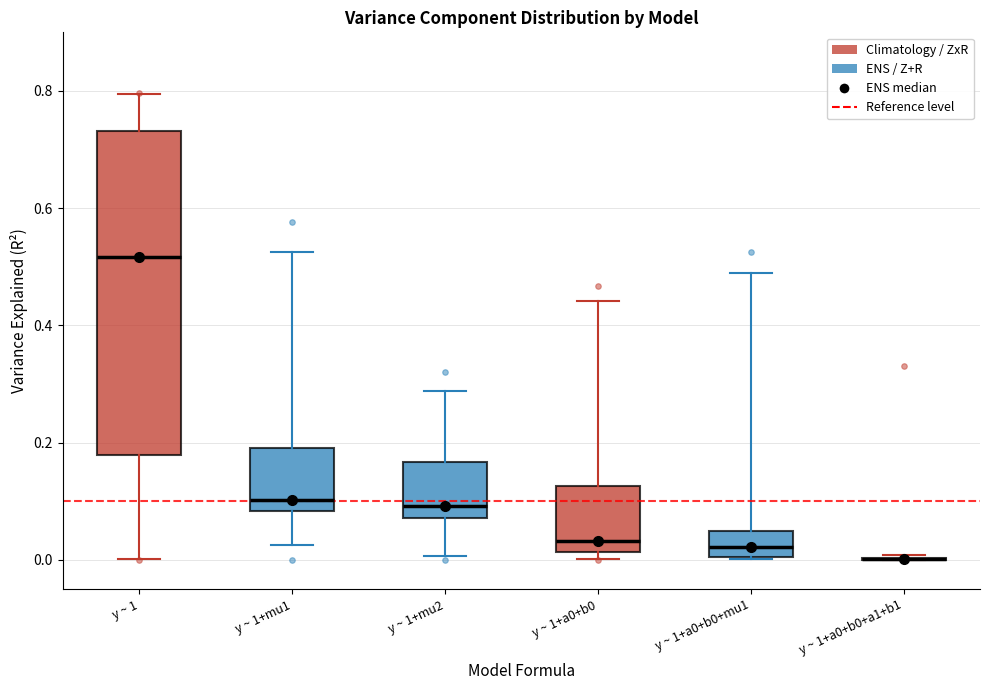

Reading left to right, read every box against the y-axis: the position of its median line, the range the box covers, and the ends of its whiskers. The values are not printed on the chart, so give them approximately, as read against the axis.

y ~ 1: median 0.52, box 0.18 to 0.74, whiskers 0.00 to 0.80
y ~ 1+mu1: median 0.10, box 0.08 to 0.20, whiskers 0.02 to 0.52
y ~ 1+mu2: median 0.10, box 0.08 to 0.16, whiskers 0.00 to 0.28
y ~ 1+a0+b0: median 0.04, box 0.02 to 0.12, whiskers 0.00 to 0.44
y ~ 1+a0+b0+mu1: median 0.02, box 0.00 to 0.04, whiskers 0.00 to 0.50
y ~ 1+a0+b0+a1+b1: box collapsed to a line at 0.00, whiskers 0.00 to 0.00